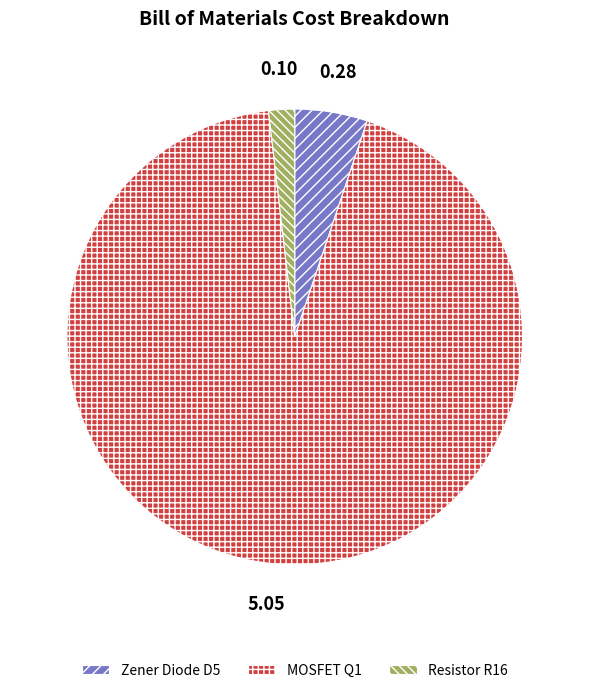

Count the number of slices in the pie.

3